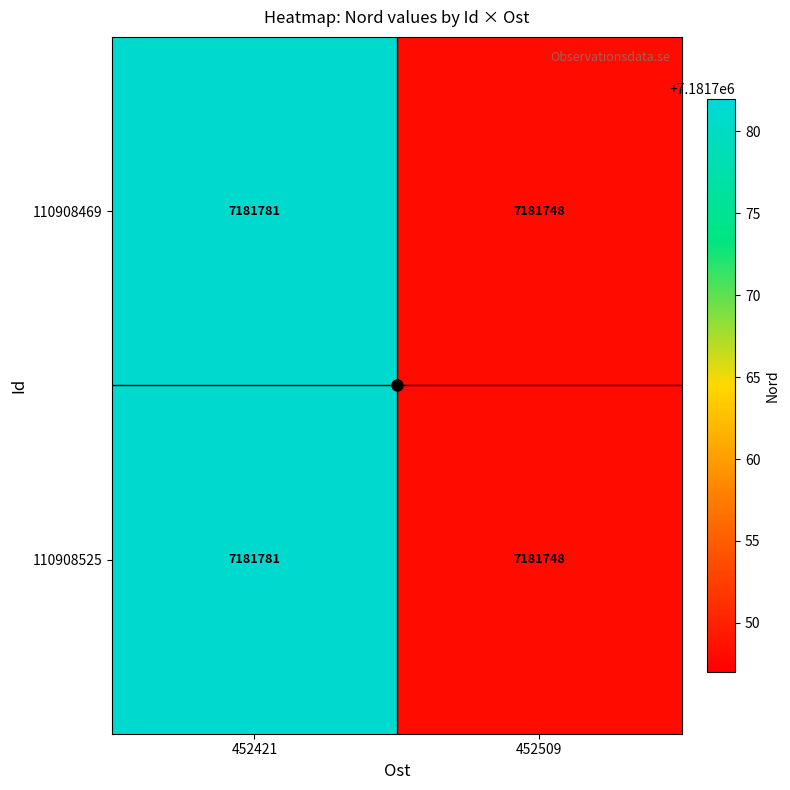

What is the sum of the 110908469 values at 452421 and 452509?

14363529